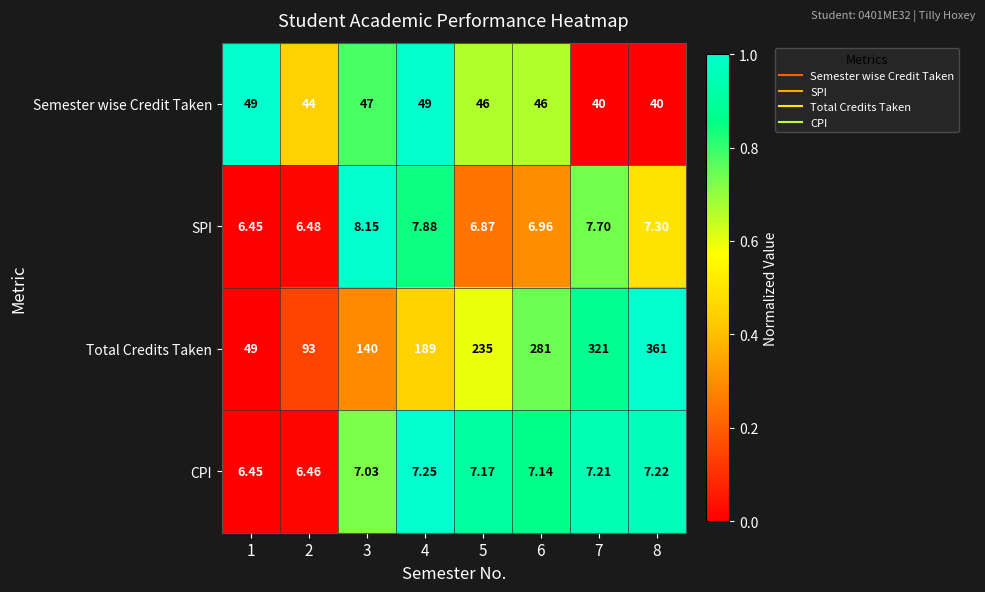

Rank the series at 3 from highest to lowest value.

Total Credits Taken, Semester wise Credit Taken, SPI, CPI